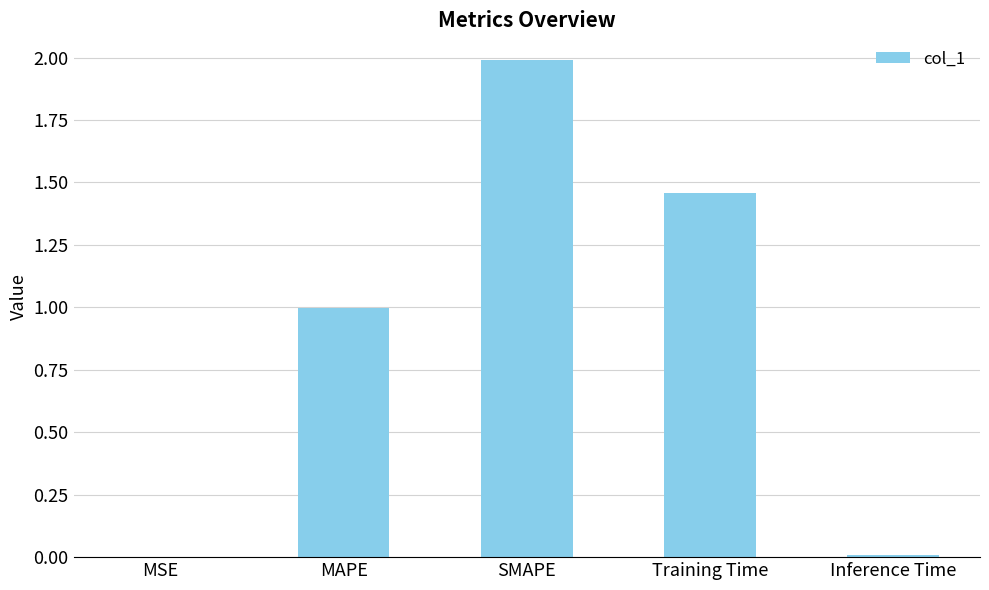

Is it true that the value at Training Time is 0.7?

False